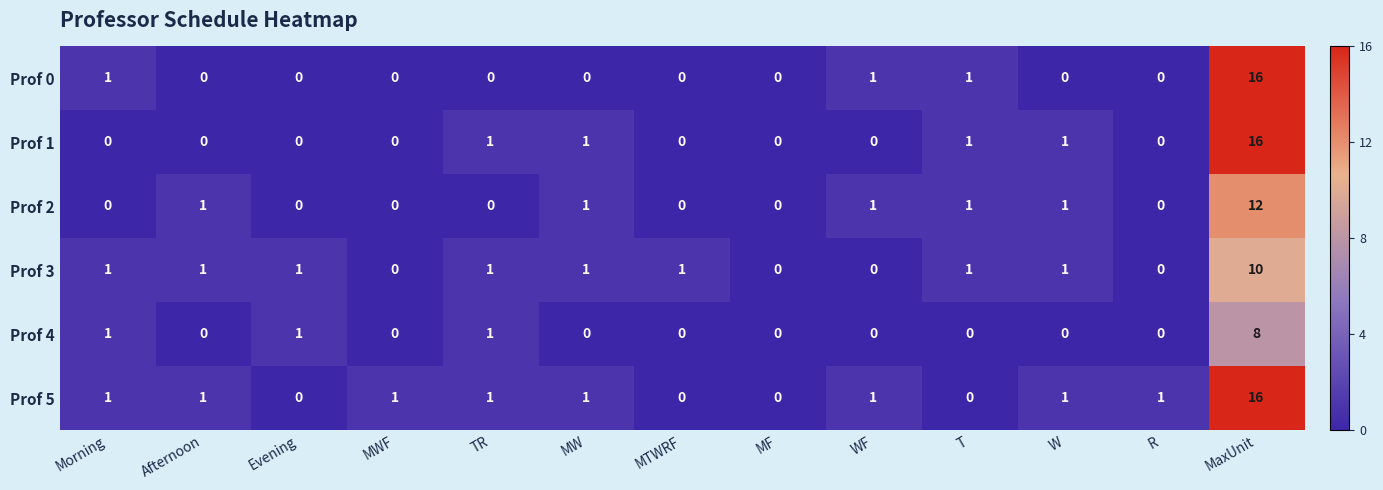

How many series are shown in this chart?

6